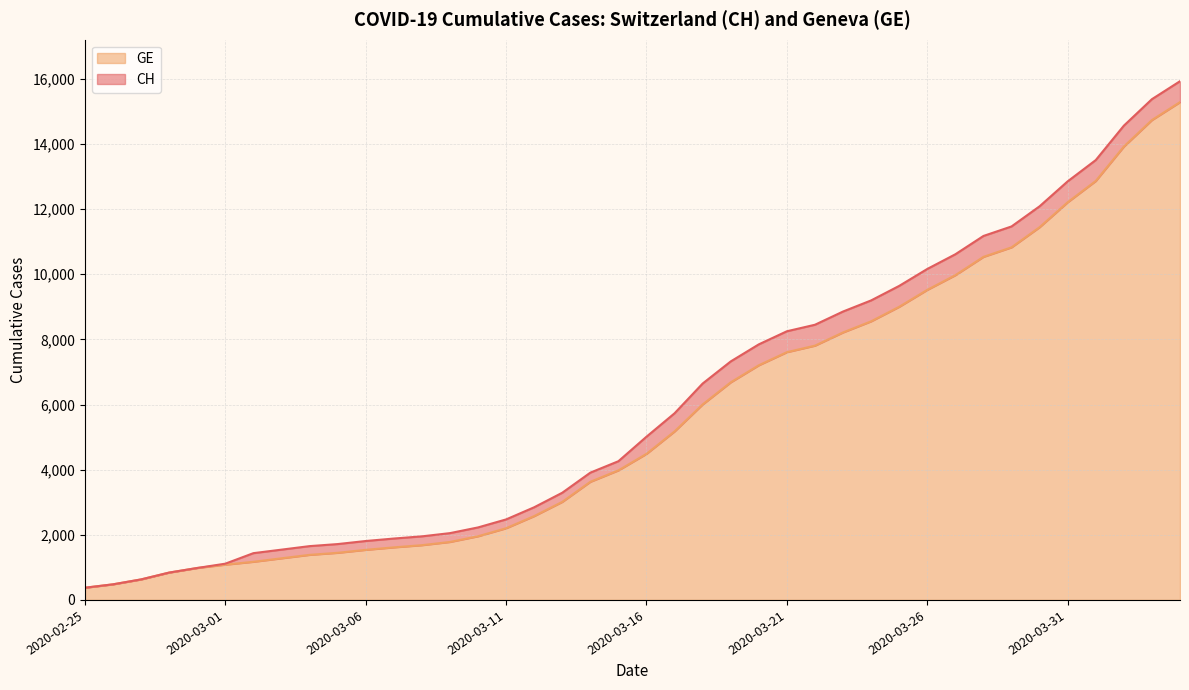

What position from the right is 2020-03-06?

30